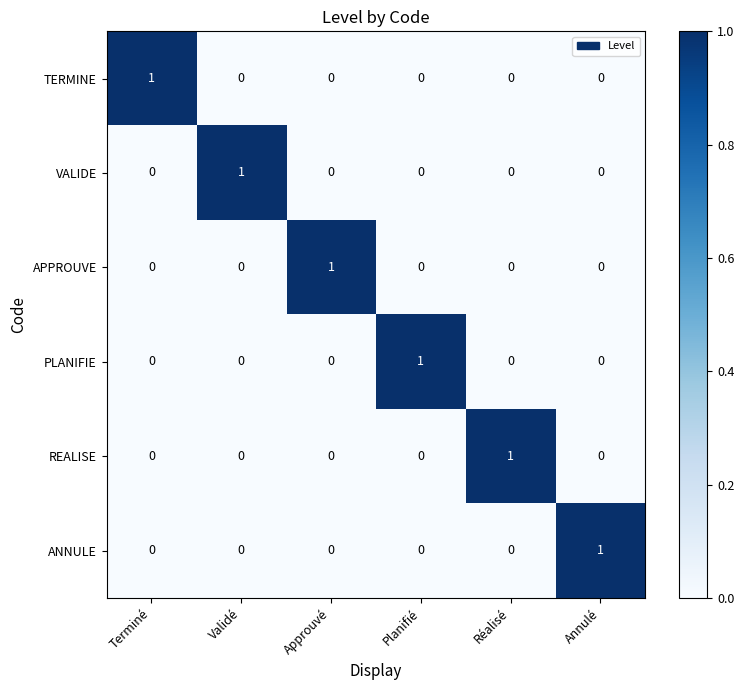

How many positive values does the REALISE series have?

1